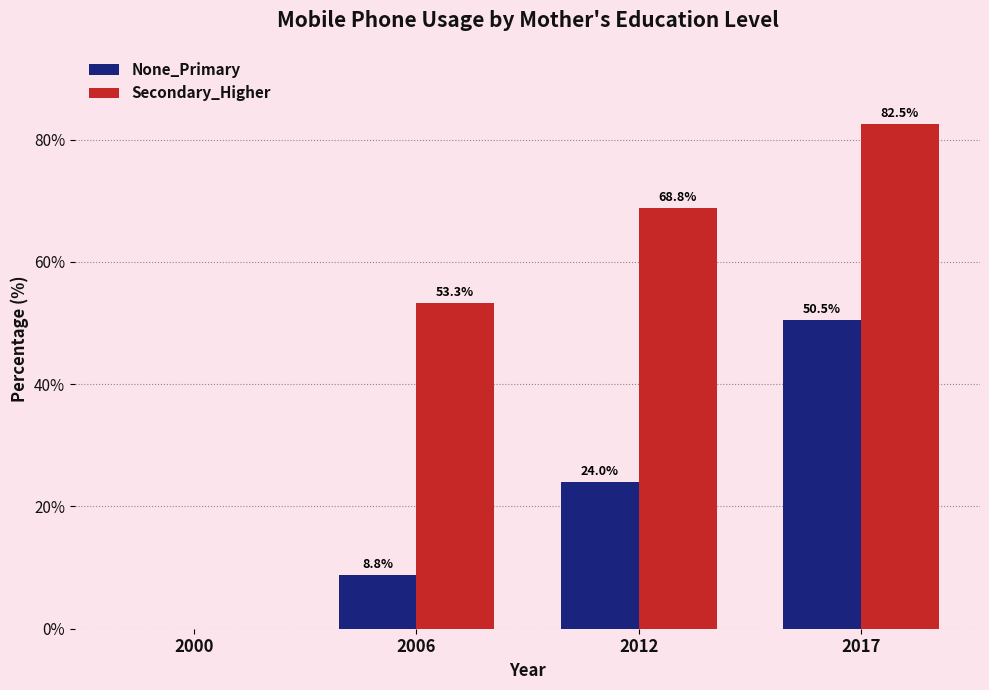

What is the highest value of the None_Primary series?

50.5